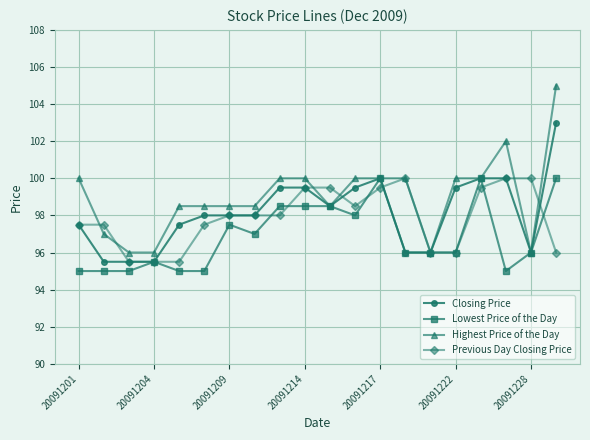

What is the average value of the Highest Price of the Day series?

99.0